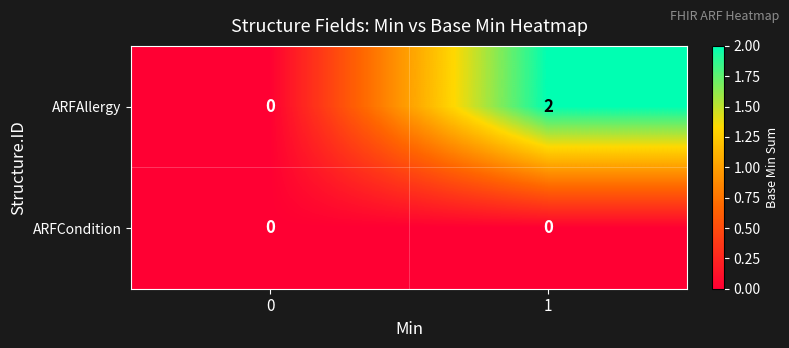

Rank the series by their average value, from highest to lowest.

ARFAllergy, ARFCondition